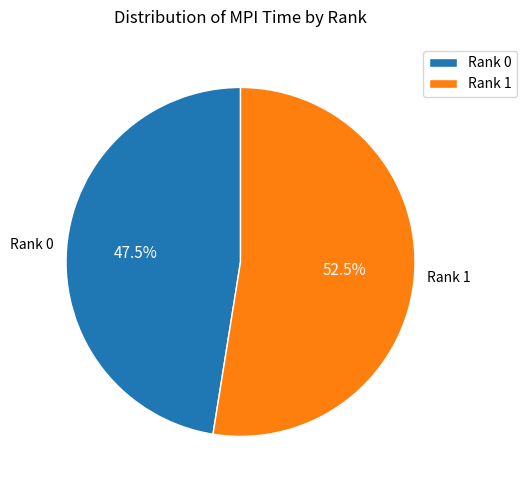

What percentage is NOT represented by Rank 1?

47.5%